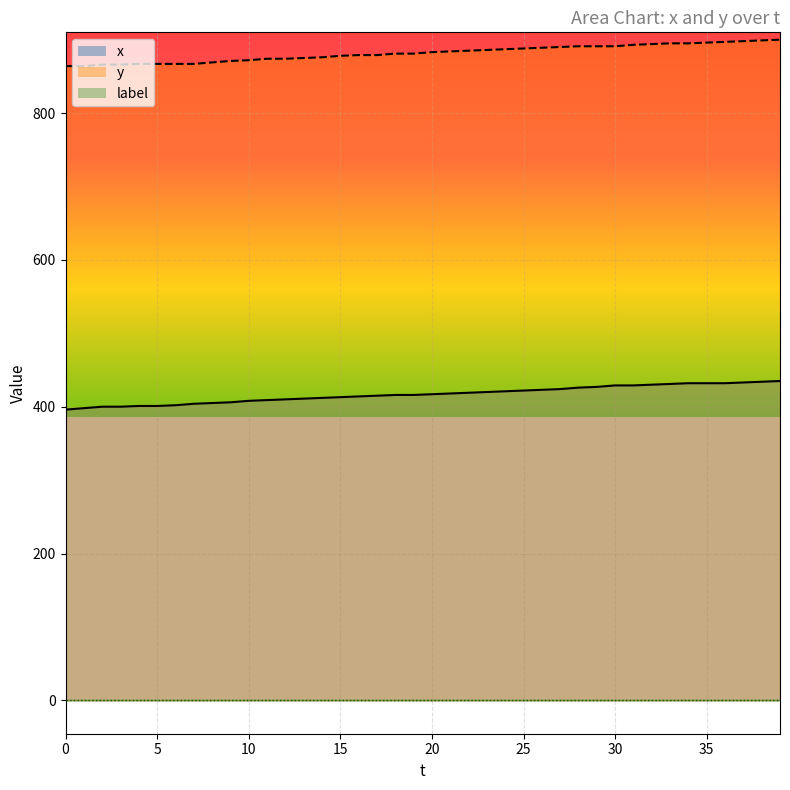

True or false: y and x intersect in this chart.

False